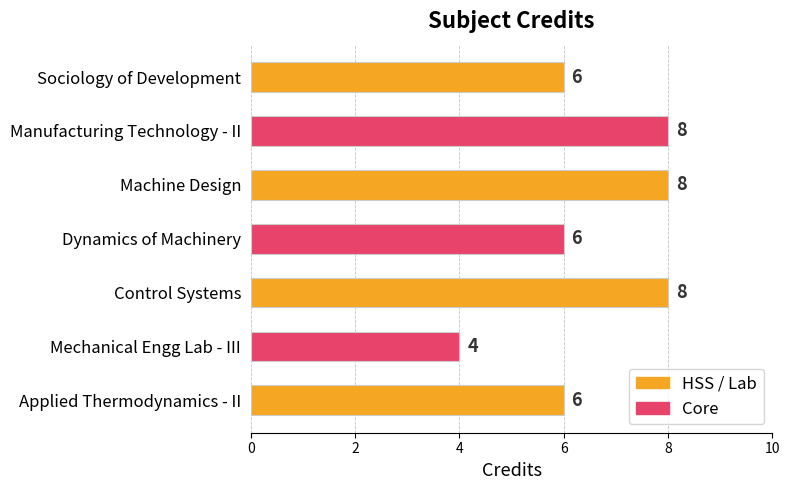

Reading bottom to top, extract all data points from this chart.

6	4	8	6	8	8	6